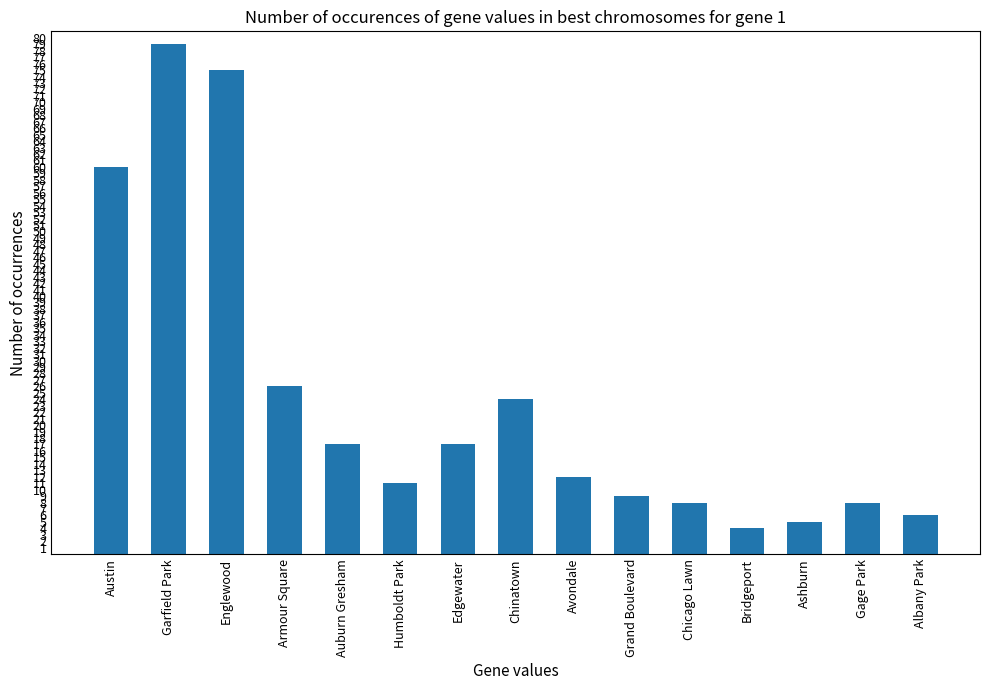

What is the value of the 2nd bar from the left?

79